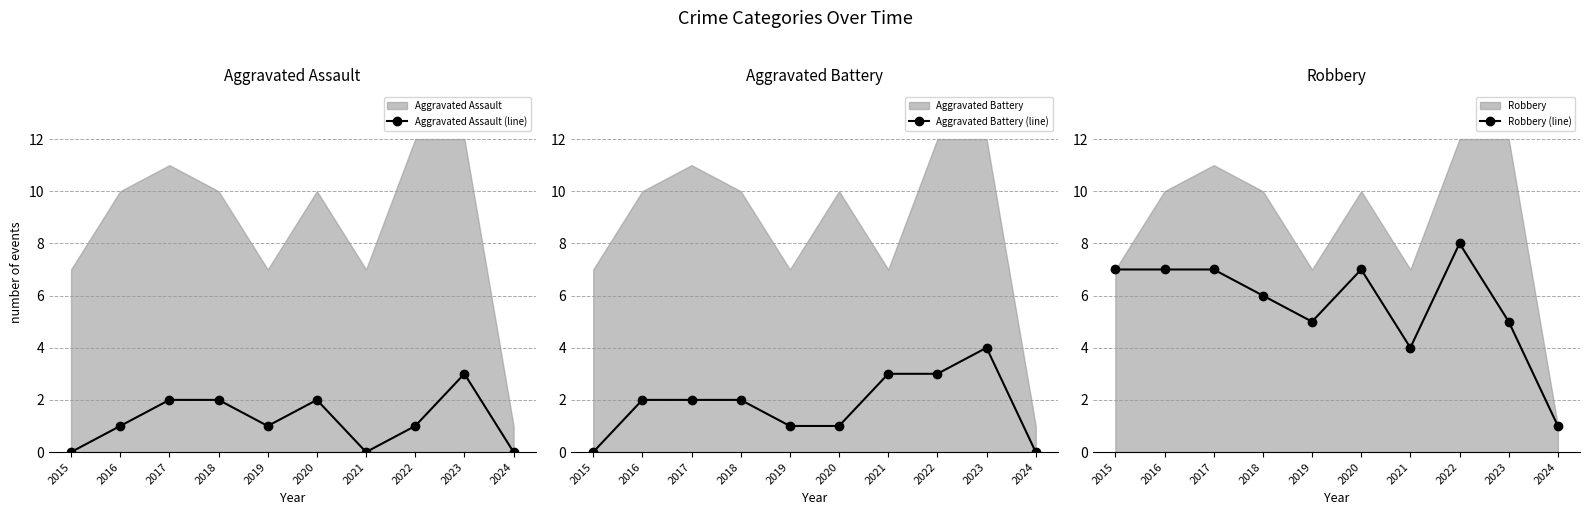

List the series in order of their peak value, lowest first.

Aggravated Assault (line), Aggravated Battery (line), Robbery (line)